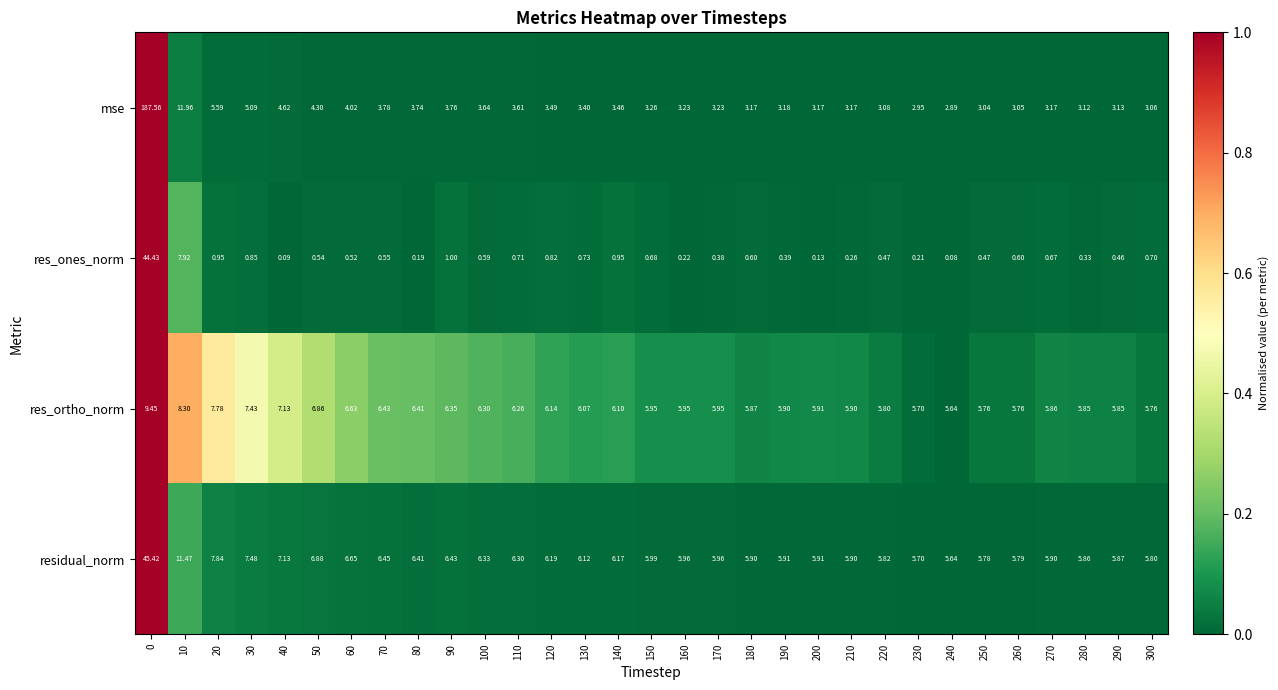

Which series has the largest total across all categories?

mse